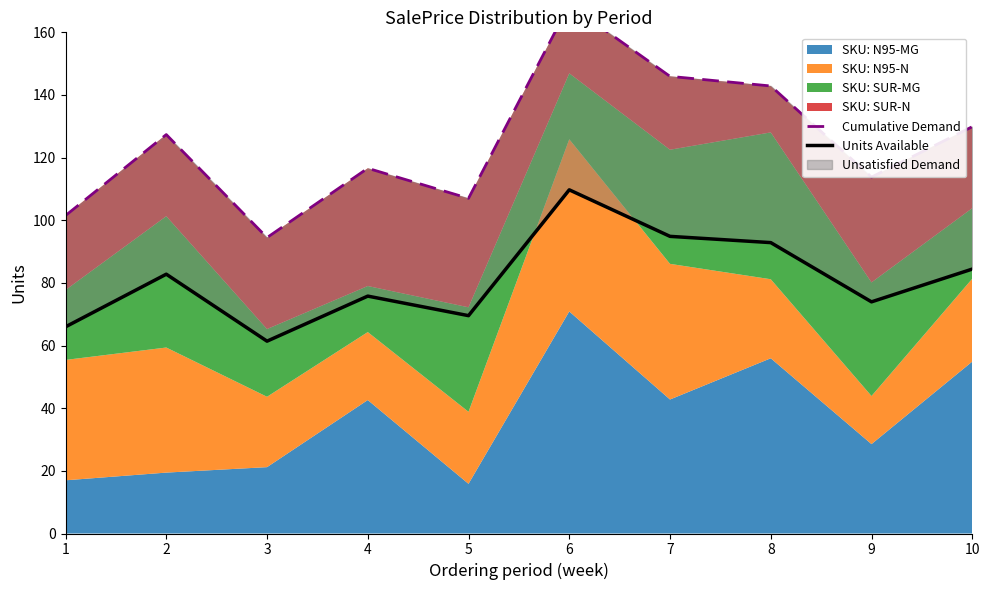

Where does the Cumulative Demand series first go above 127?

2